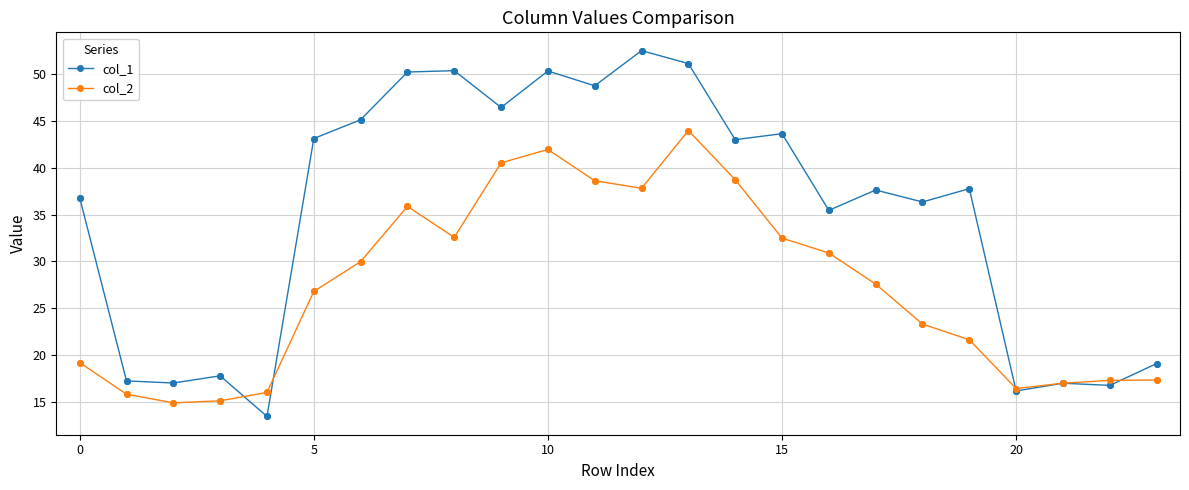

Which series has the largest total across all categories?

col_1